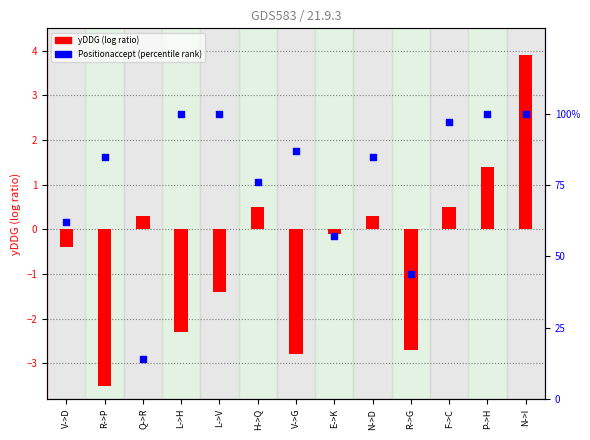

Which series reaches the maximum Y coordinate?

Positionaccept (percentile rank)